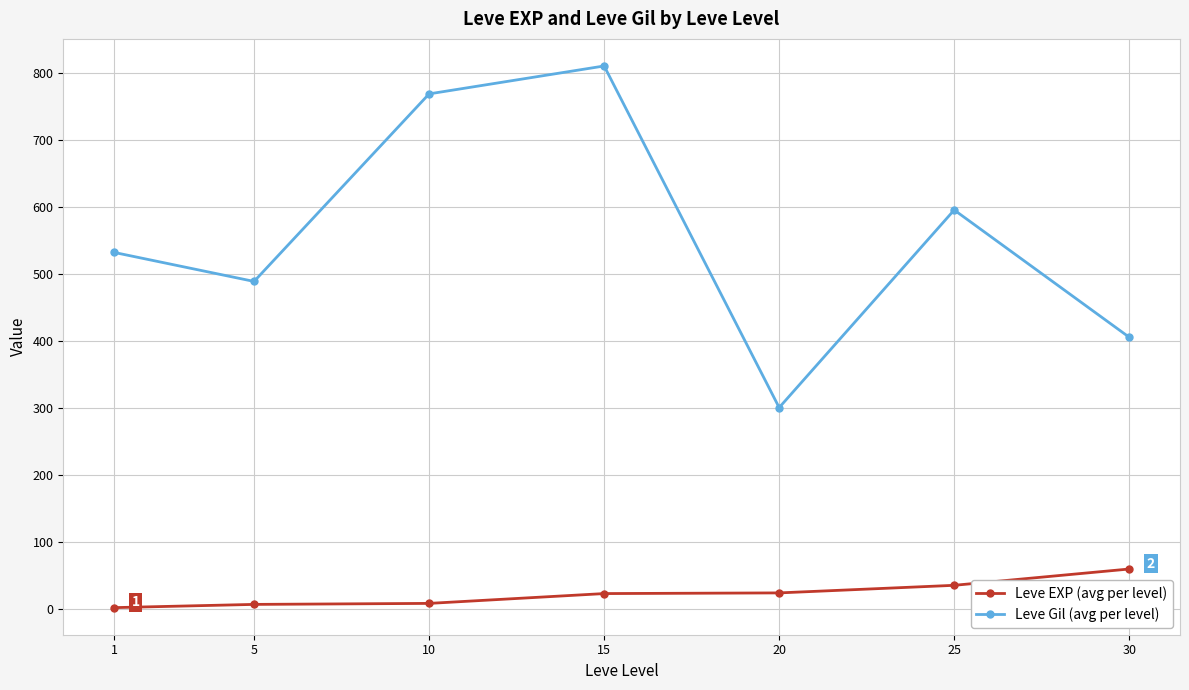

The Leve EXP (avg per level) series shows 59.0 at 30. True or false?

True